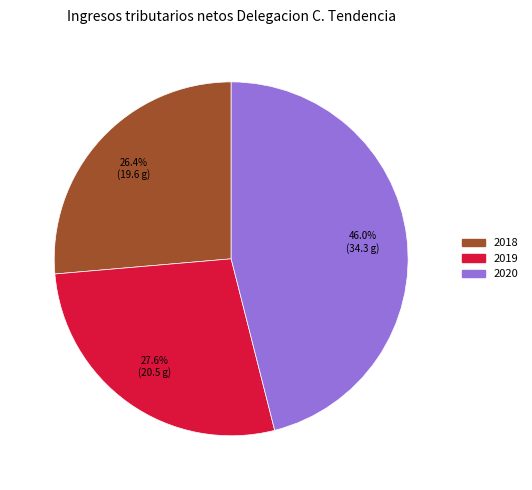

What percentage is the 2018 slice, to the nearest percent?

26%